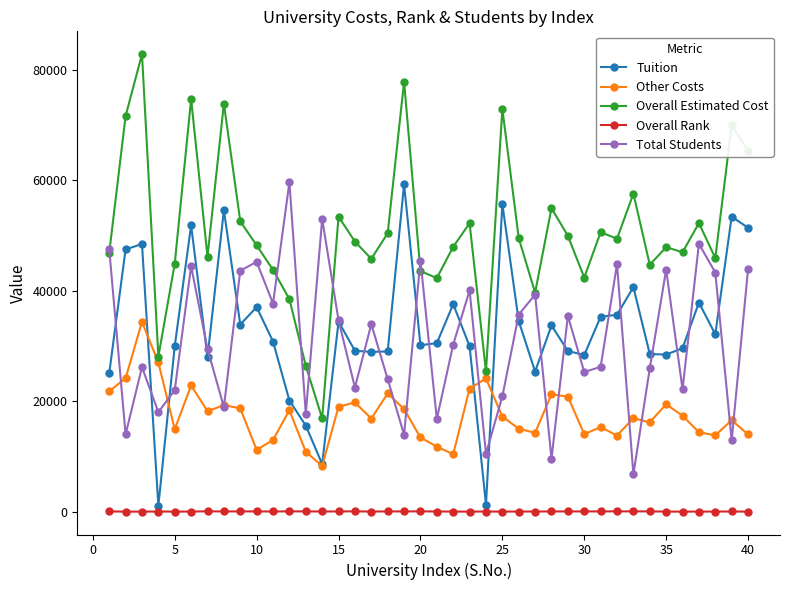

True or false: Other Costs has more than 1 points higher than both neighbors.

True